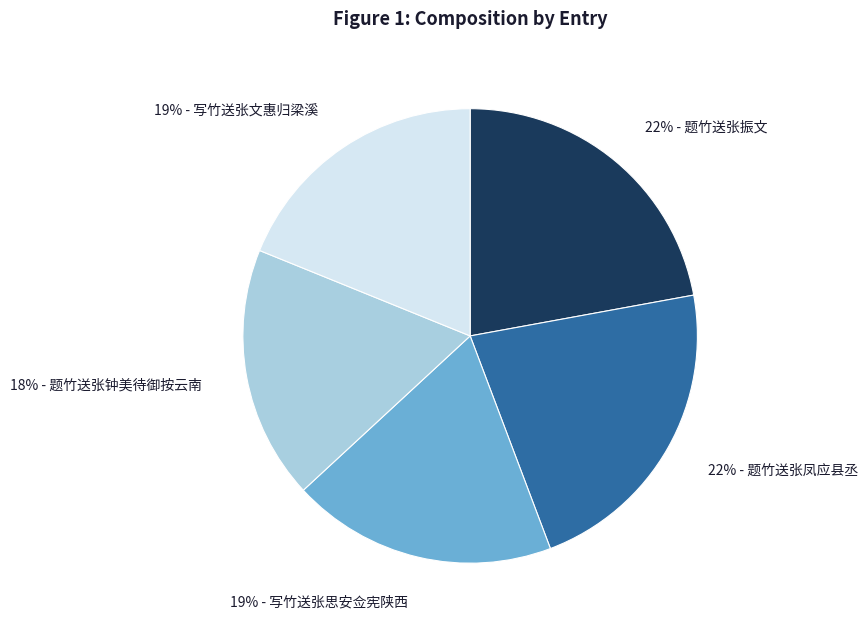

Does any single category account for the majority?

No